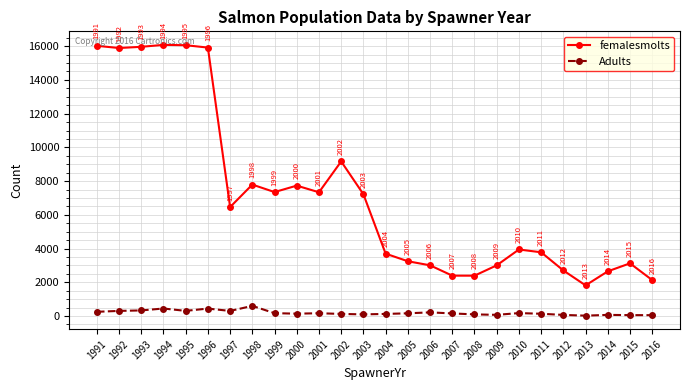

Read the femalesmolts value at 2016, to the nearest 10.

2130